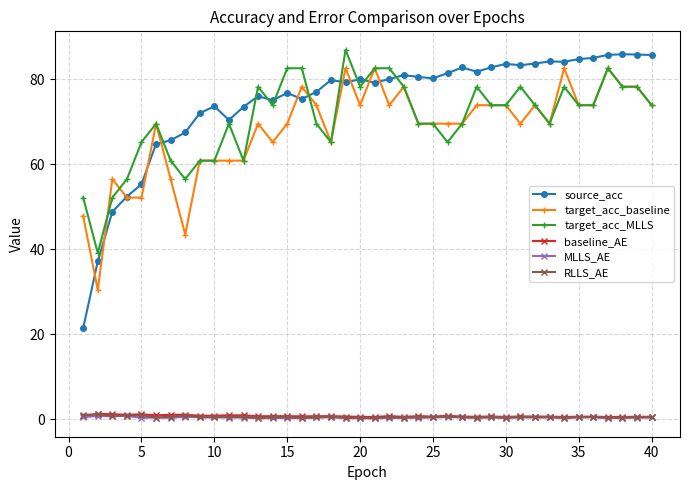

What is the minimum value shown in the chart?

0.2